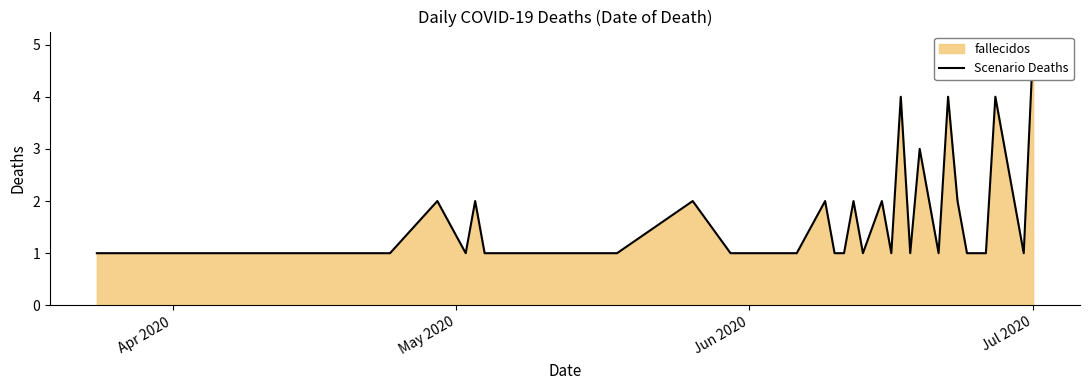

How many distinct data groups are displayed?

1